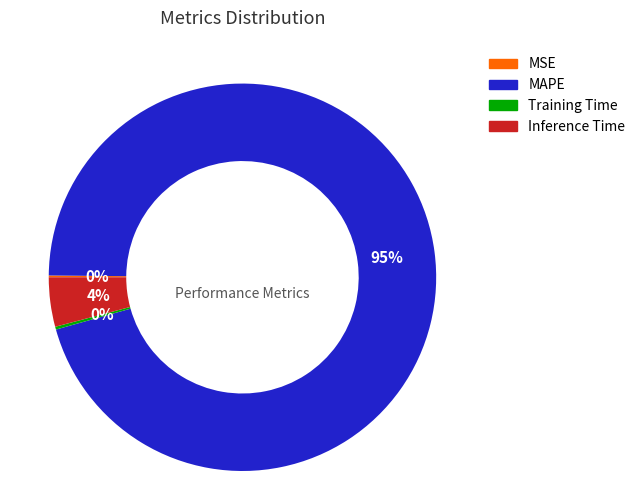

To the nearest percent, what percentage of the pie is Inference Time?

4%